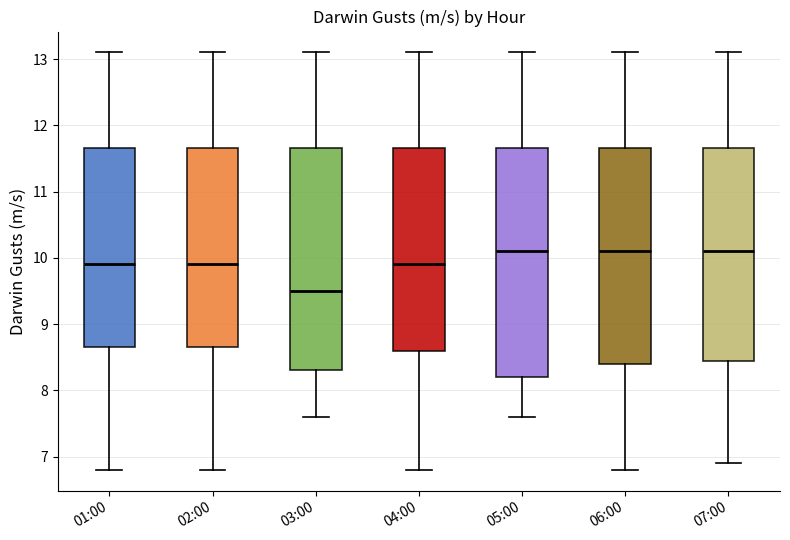

Reading left to right, transcribe this box plot: for each box, give where its median line is, the range the box spans, and where its two whiskers end, as read against the y-axis. The values are not printed on the chart, so give them approximately, as read against the axis.

01:00: median 9.9, box 8.7 to 11.7, whiskers 6.8 to 13.1
02:00: median 9.9, box 8.7 to 11.7, whiskers 6.8 to 13.1
03:00: median 9.5, box 8.3 to 11.7, whiskers 7.6 to 13.1
04:00: median 9.9, box 8.6 to 11.7, whiskers 6.8 to 13.1
05:00: median 10.1, box 8.2 to 11.7, whiskers 7.6 to 13.1
06:00: median 10.1, box 8.4 to 11.7, whiskers 6.8 to 13.1
07:00: median 10.1, box 8.5 to 11.7, whiskers 6.9 to 13.1